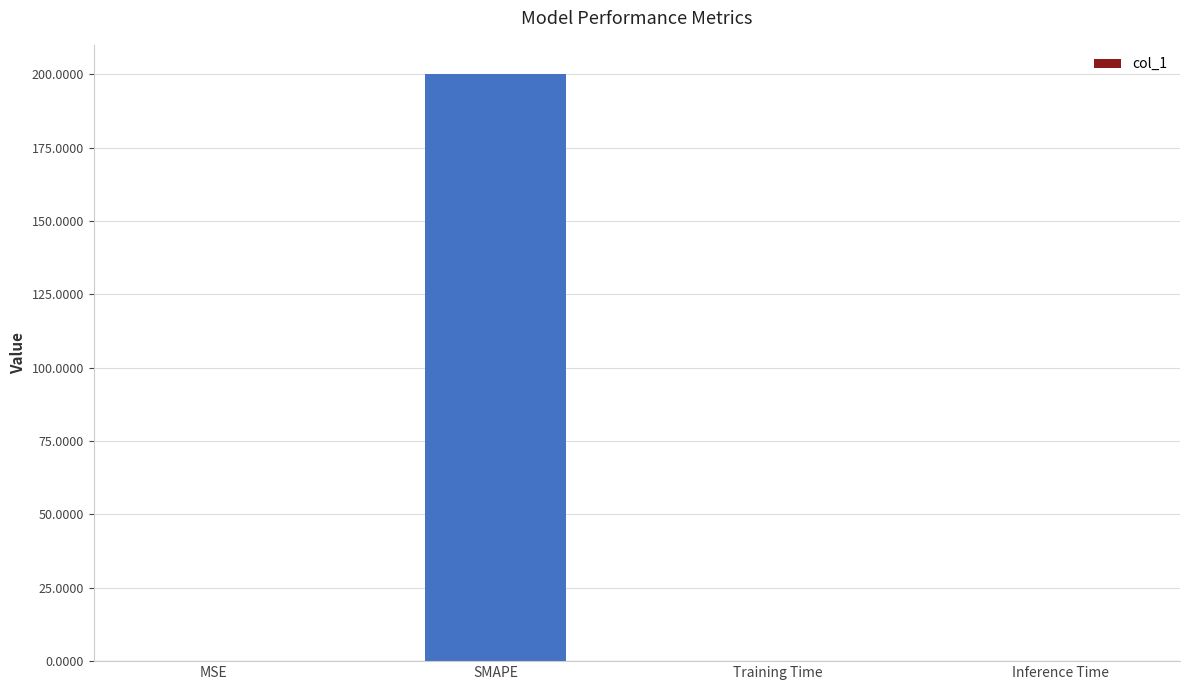

What is the greatest value displayed?

200.0